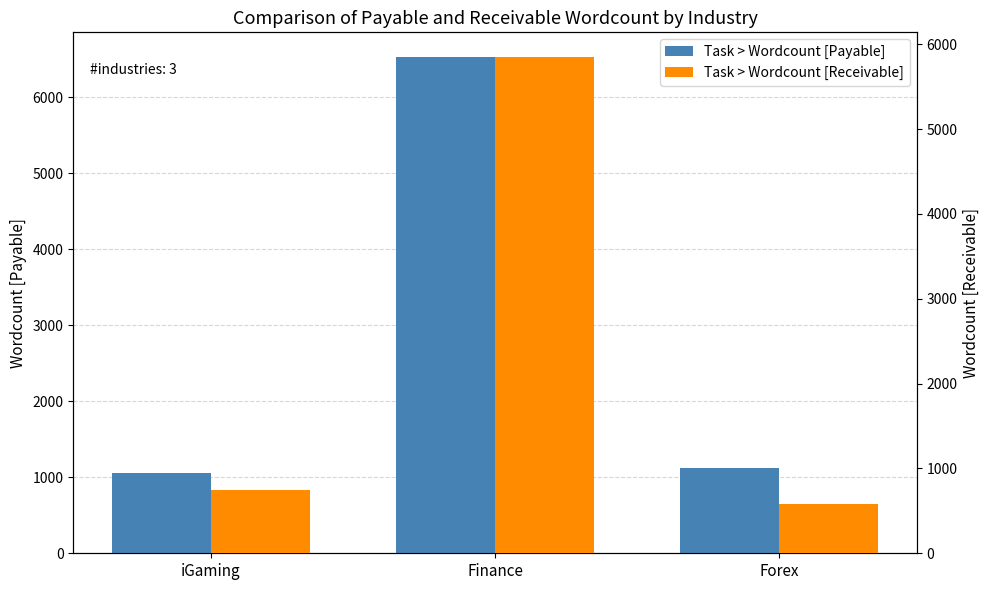

Where is Task > Wordcount [Payable] nearest to the value 3792?

Forex